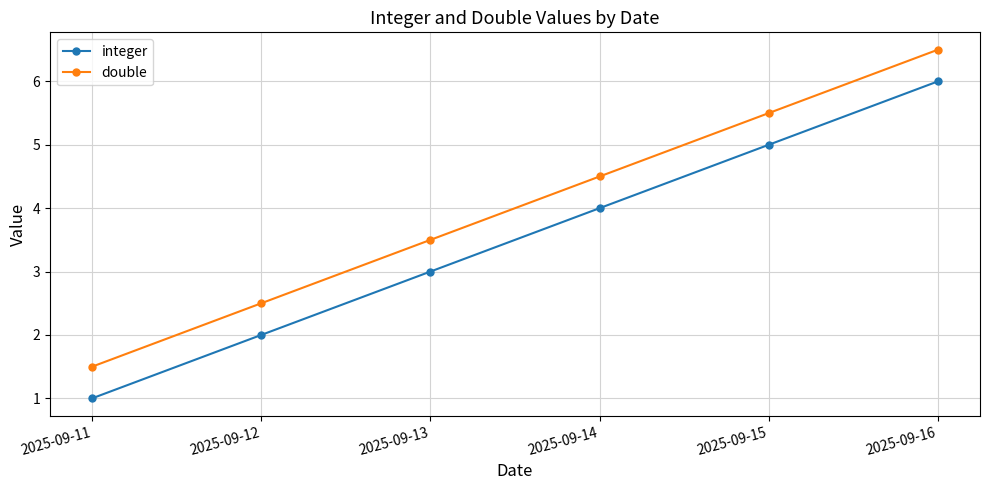

What is the value of the double point at the 5th from the left?

5.5